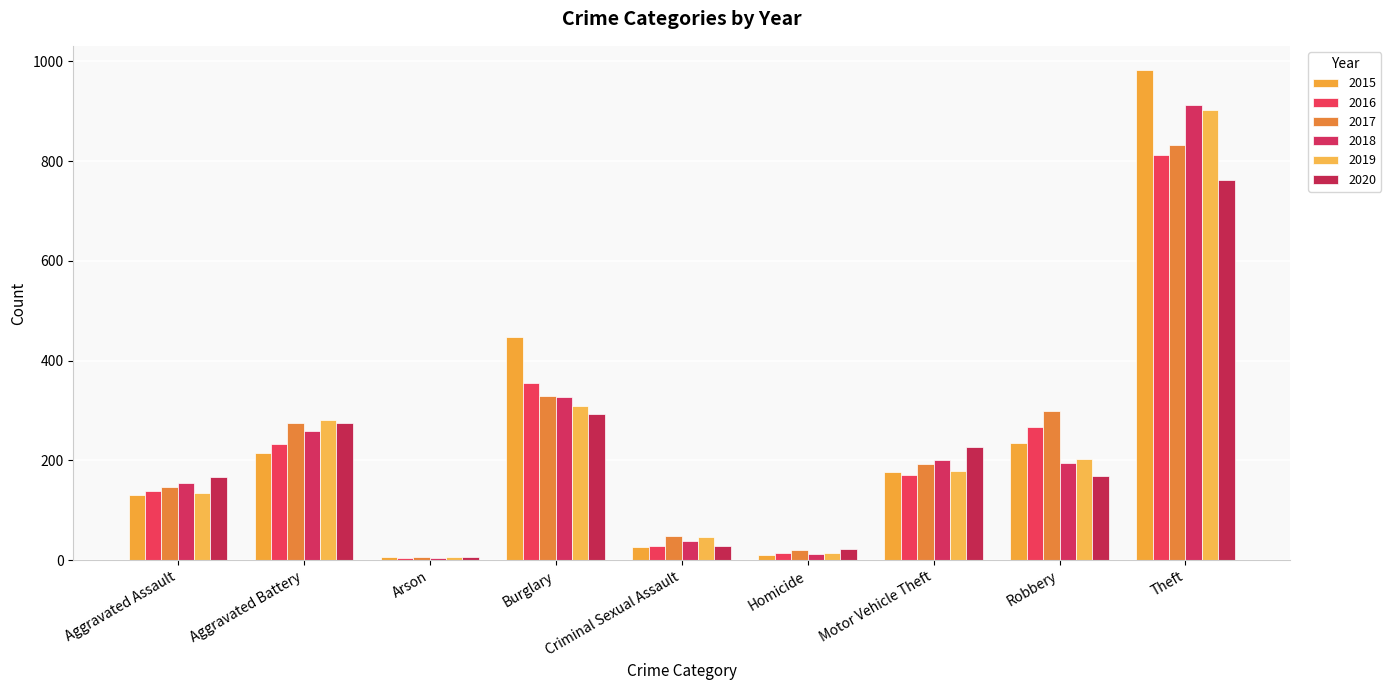

What is the greatest value displayed?

982